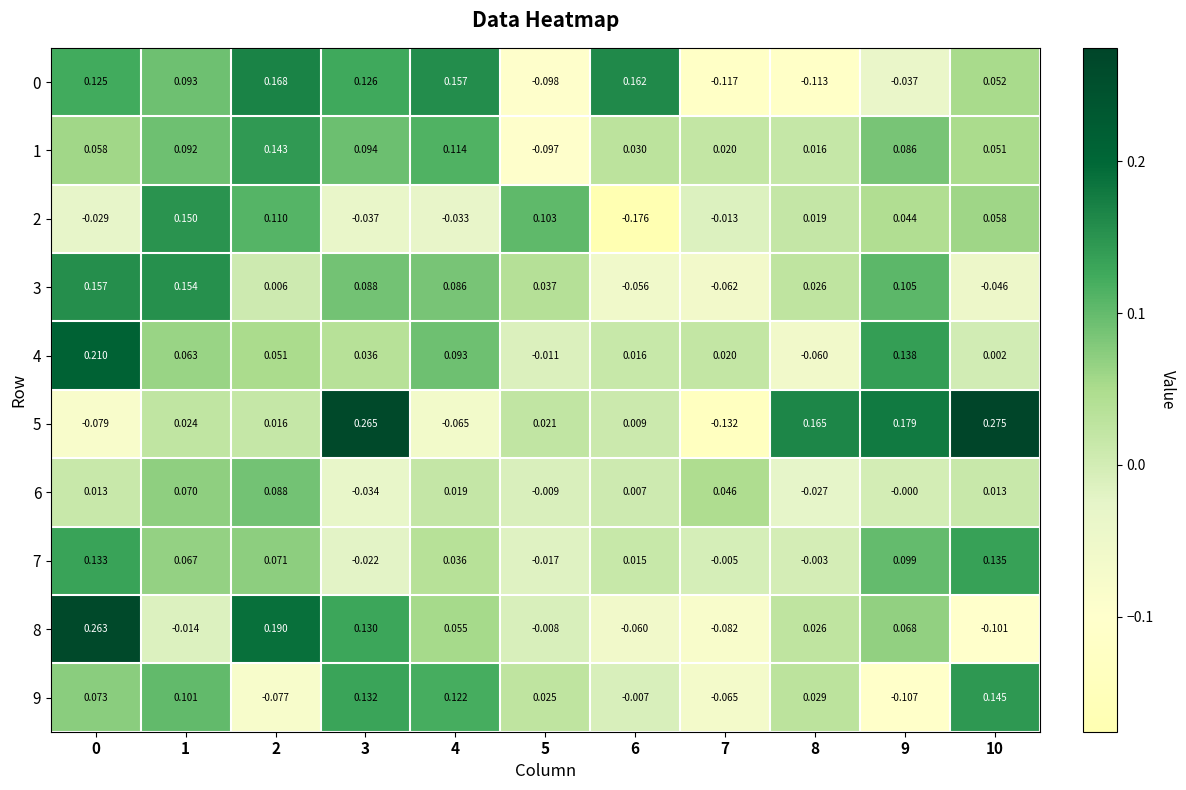

How many series are shown in this chart?

10